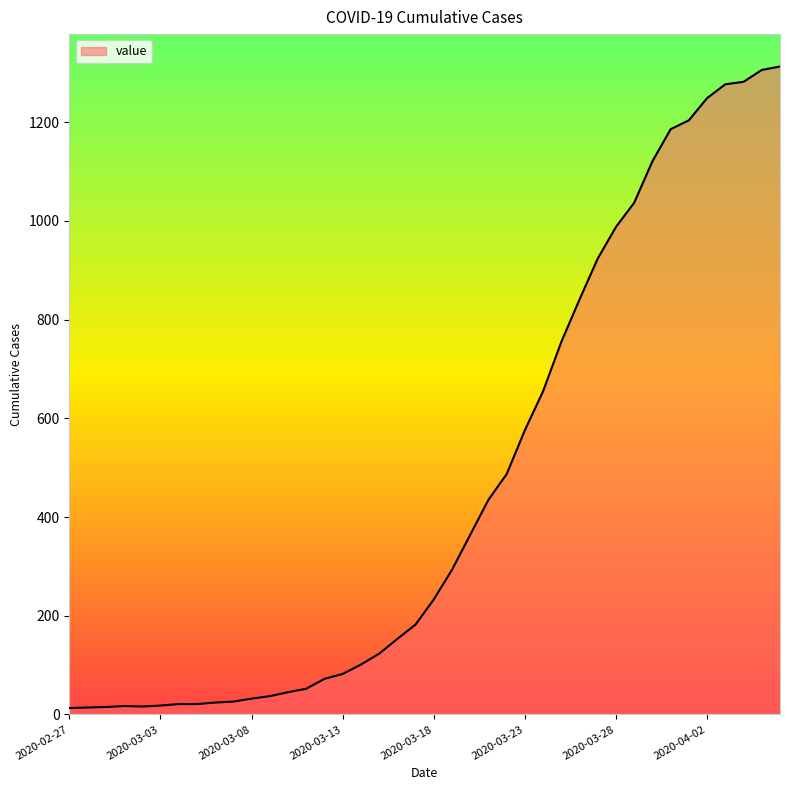

What is the greatest value displayed?

1313